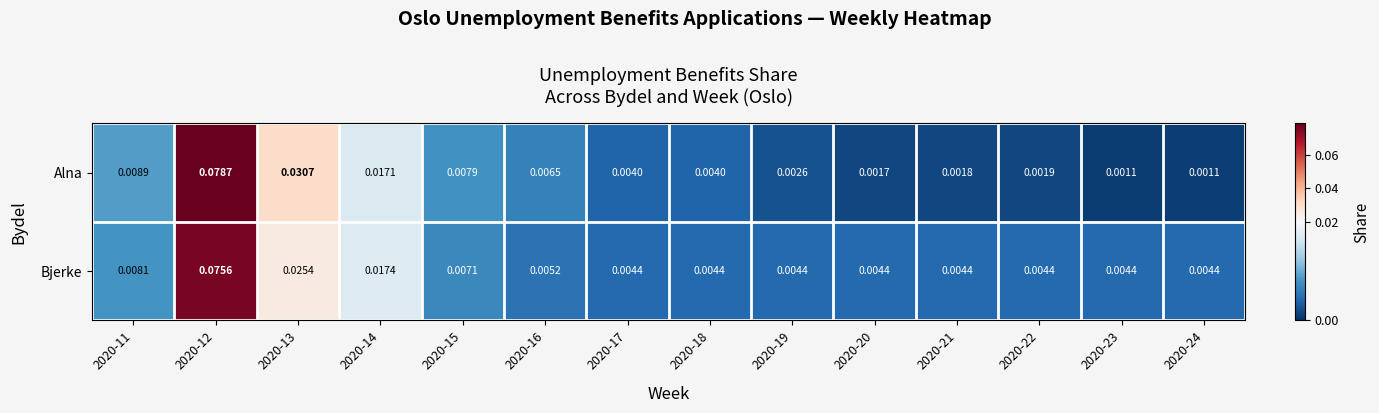

Which series has the largest total across all categories?

Bjerke